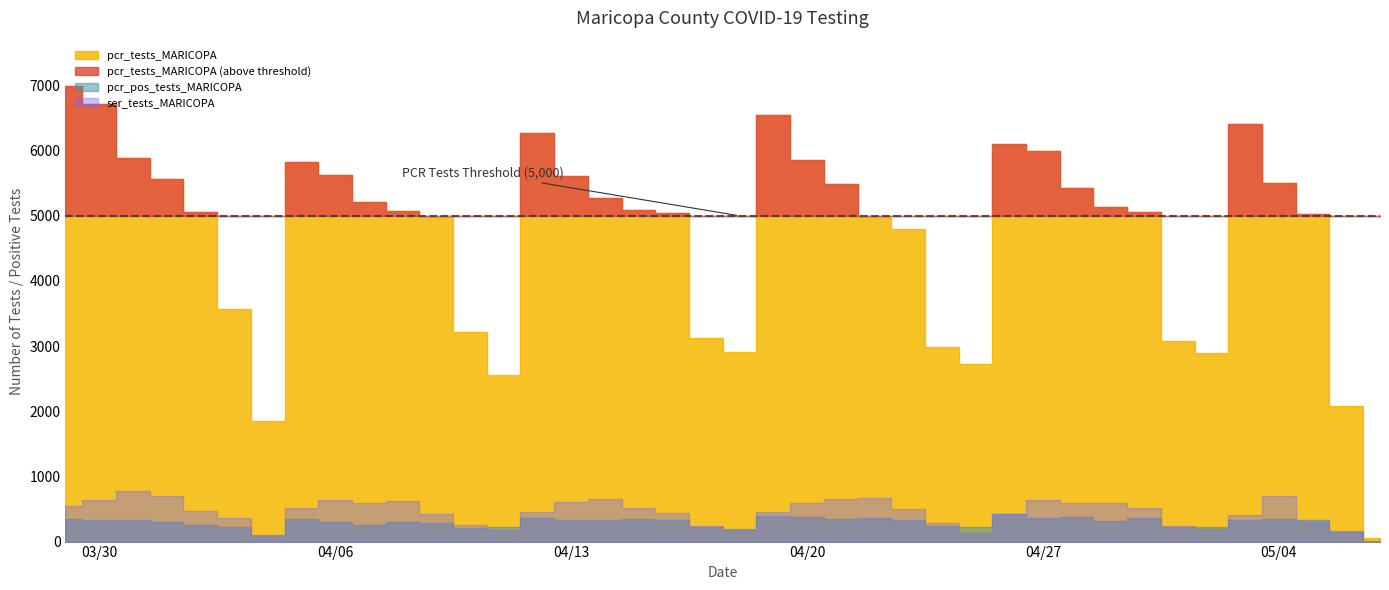

What is the sum of all ser_tests values?

17906.0